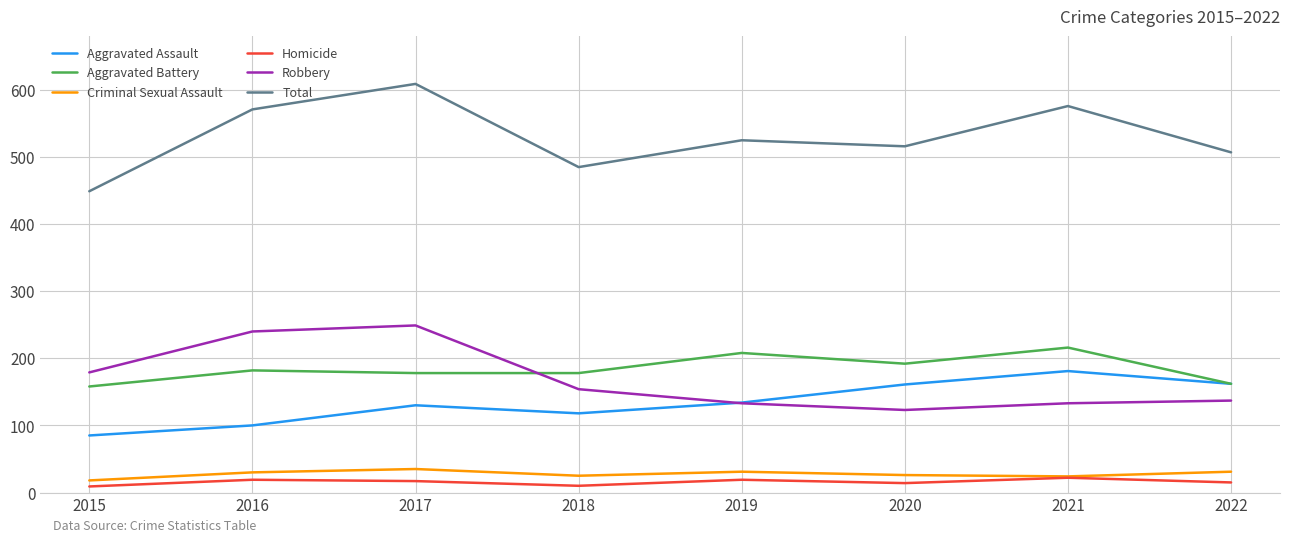

True or false: Robbery has more than 0 points higher than both neighbors.

True